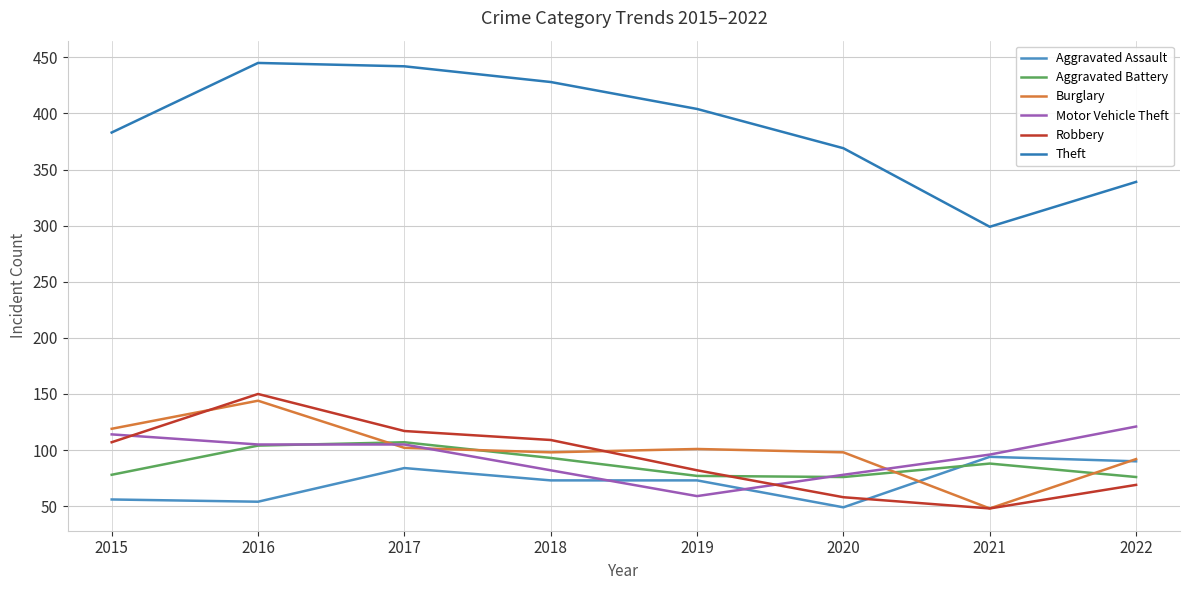

What is the value of the Robbery point at the 7th from the left?

48